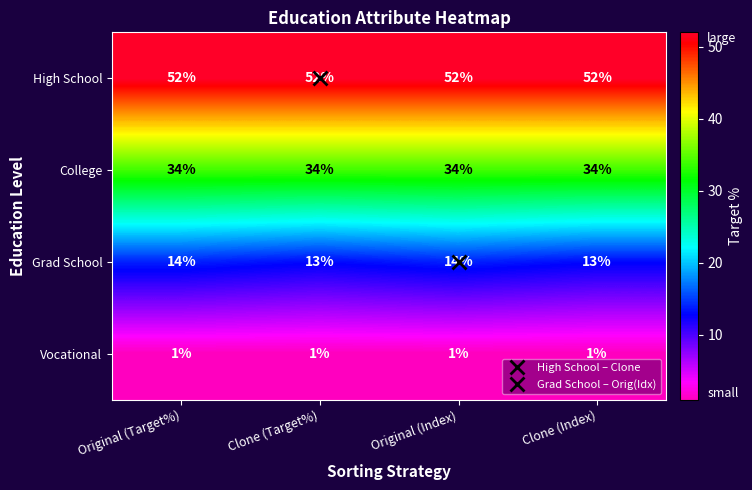

What is the sum of the Grad School values at Clone (Index) and Original (Index)?

27